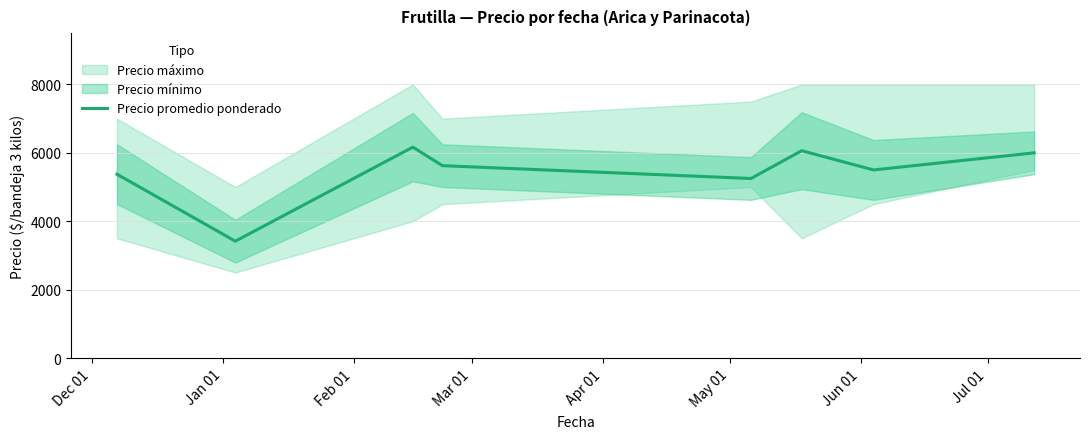

Rank the categories by value from highest to lowest.

Feb 01, May 01, Jul 01, Mar 01, Jun 01, Dec 01, Apr 01, Jan 01